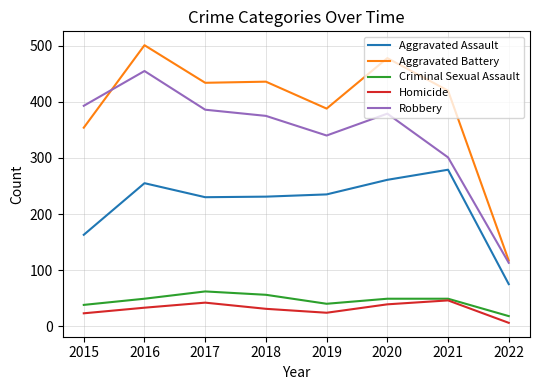

In Aggravated Assault, how many points are higher than both neighbors (excluding endpoints)?

2